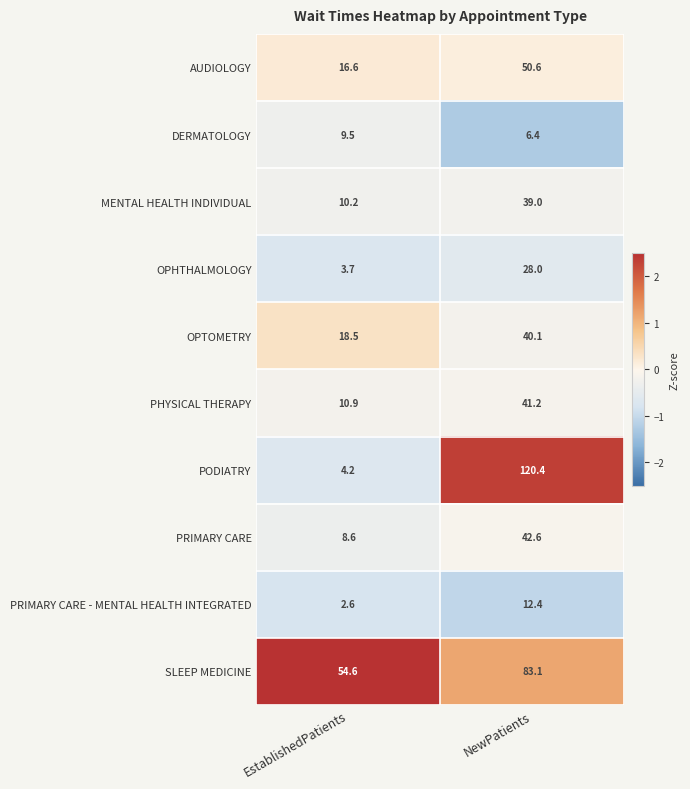

The PRIMARY CARE series shows 25.0 at NewPatients. True or false?

False